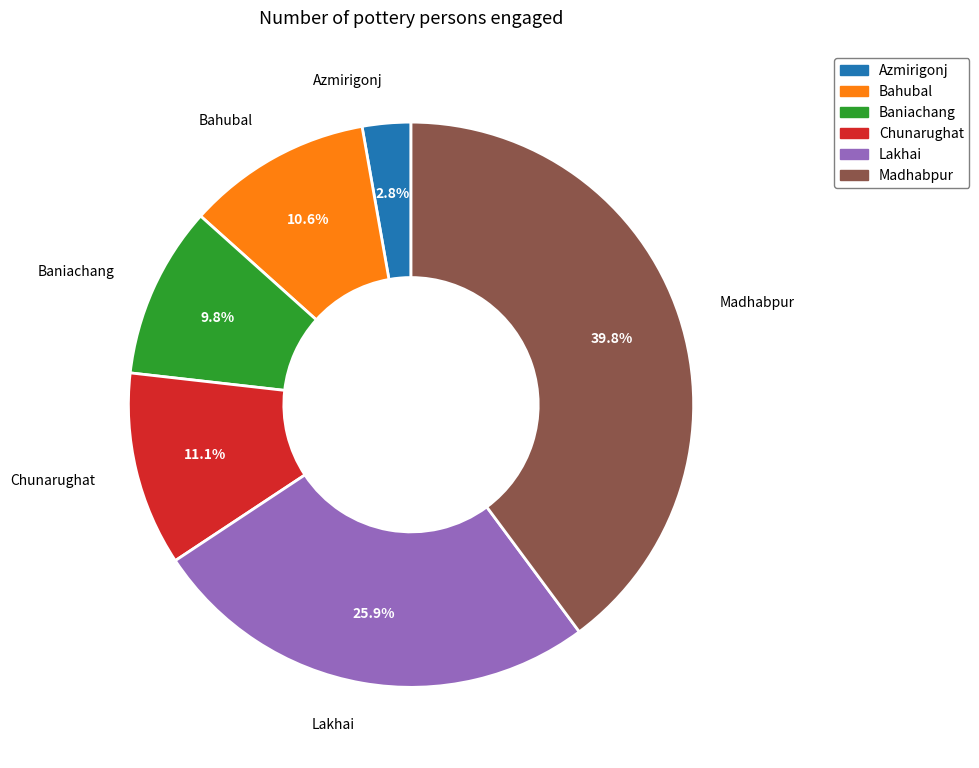

Does Chunarughat account for over 50% of the chart?

No